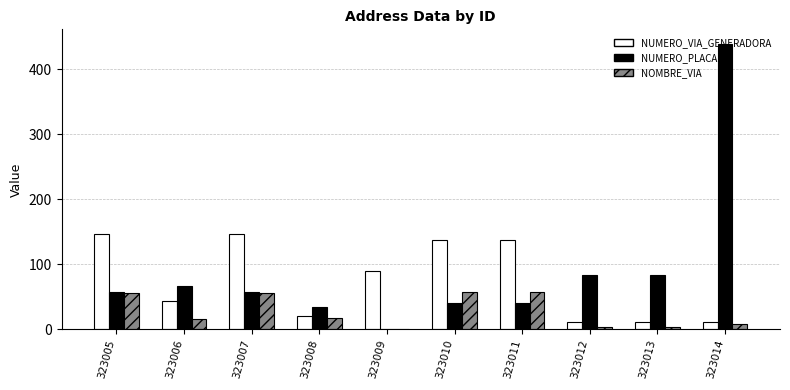

What is the highest value of the NUMERO_VIA_GENERADORA series?

147